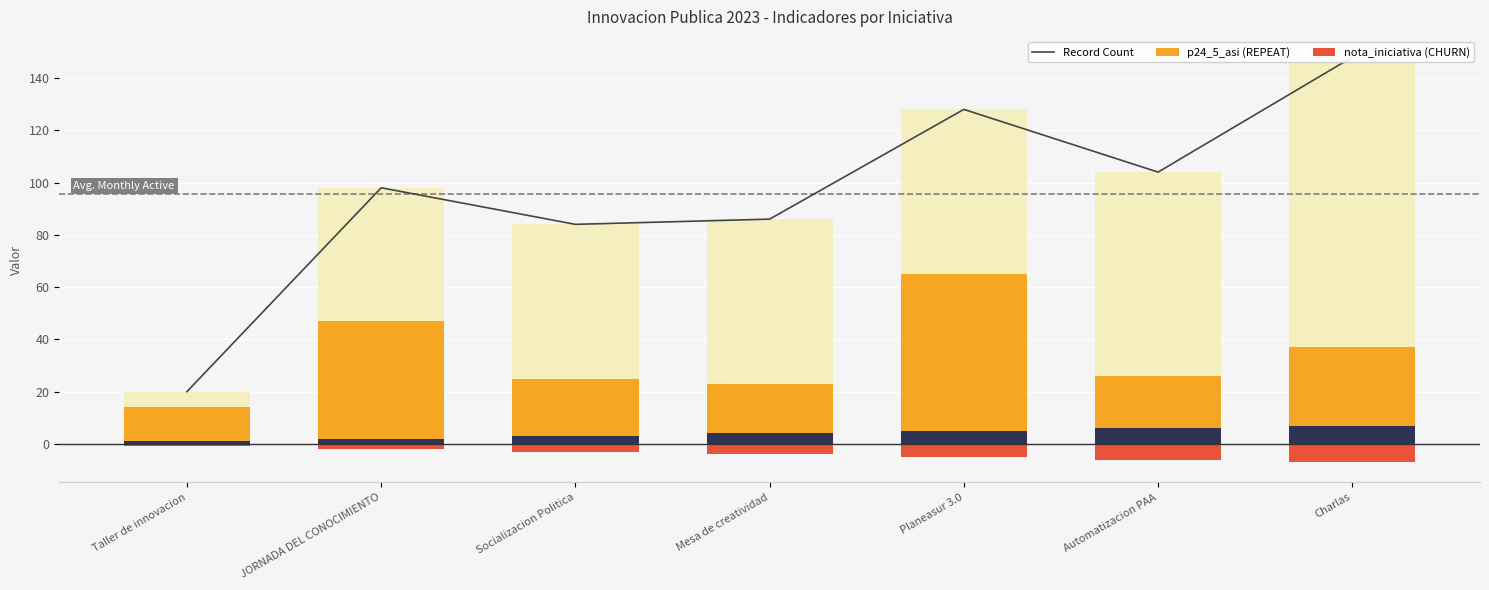

Reading left to right, extract all data points from this chart.

Record Count: 20	98	84	86	128	104	148
p24_5_asi (REPEAT): 13	45	22	19	60	20	30
nota_iniciativa (CHURN): -1	-2	-3	-4	-5	-6	-7